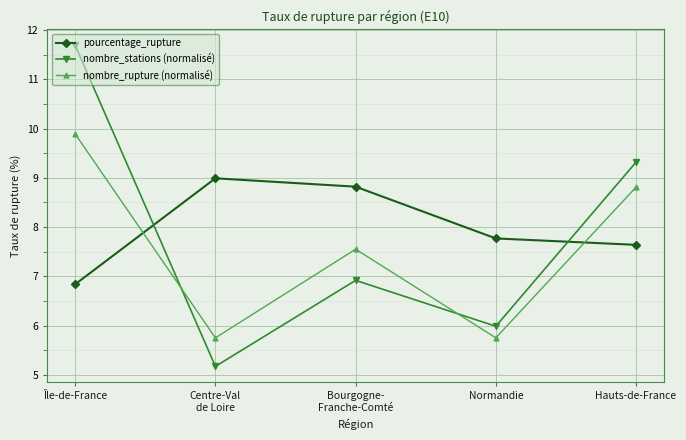

Rank the categories by nombre_stations (normalisé) value from highest to lowest.

Île-de-France, Hauts-de-France, Bourgogne-
Franche-Comté, Normandie, Centre-Val
de Loire